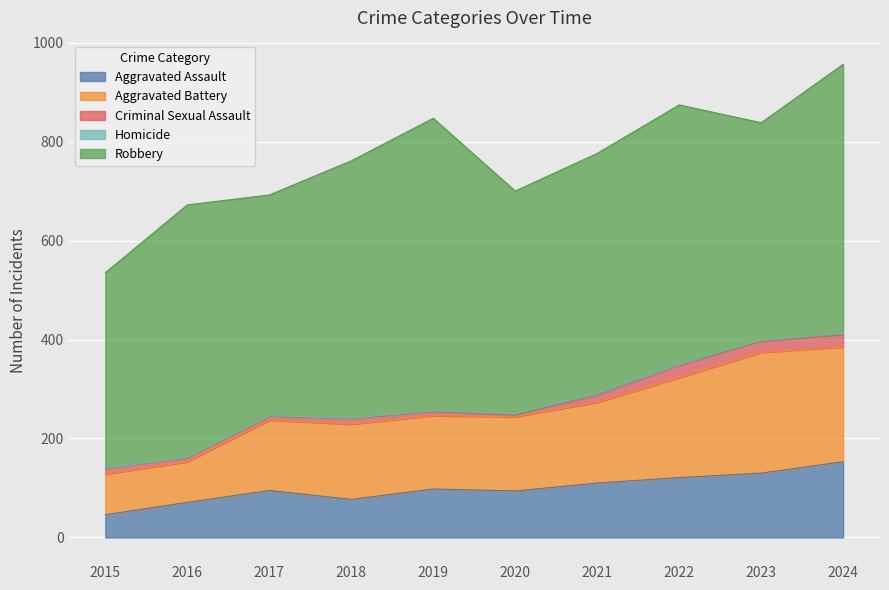

The value of Homicide at 2024 is 4. True or false?

True